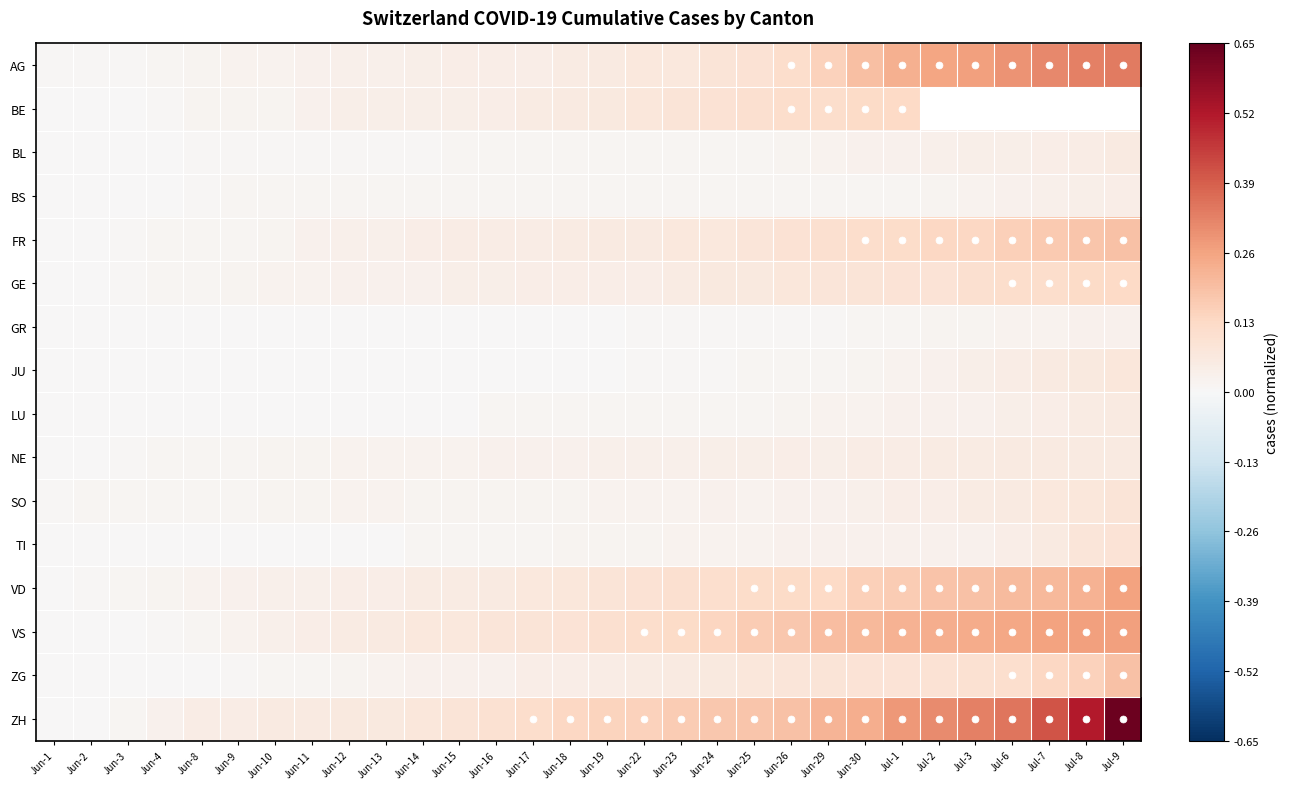

Which series has the widest spread of values?

ZH